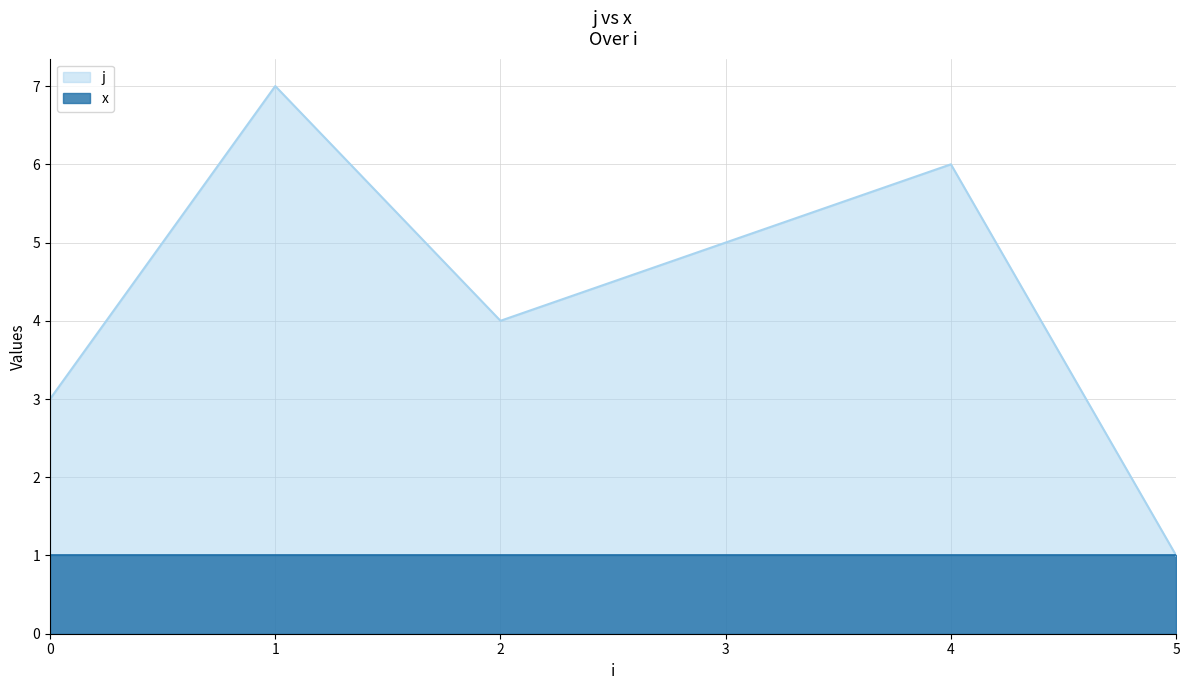

At which category does the data reach its first local valley?

2